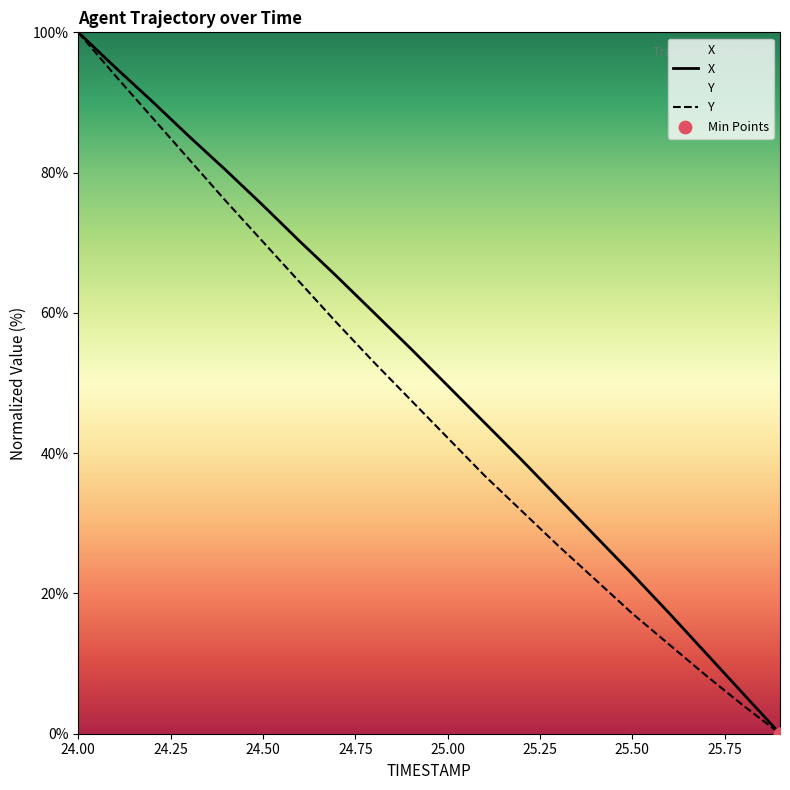

At how many categories does at least one series exceed 35?

13